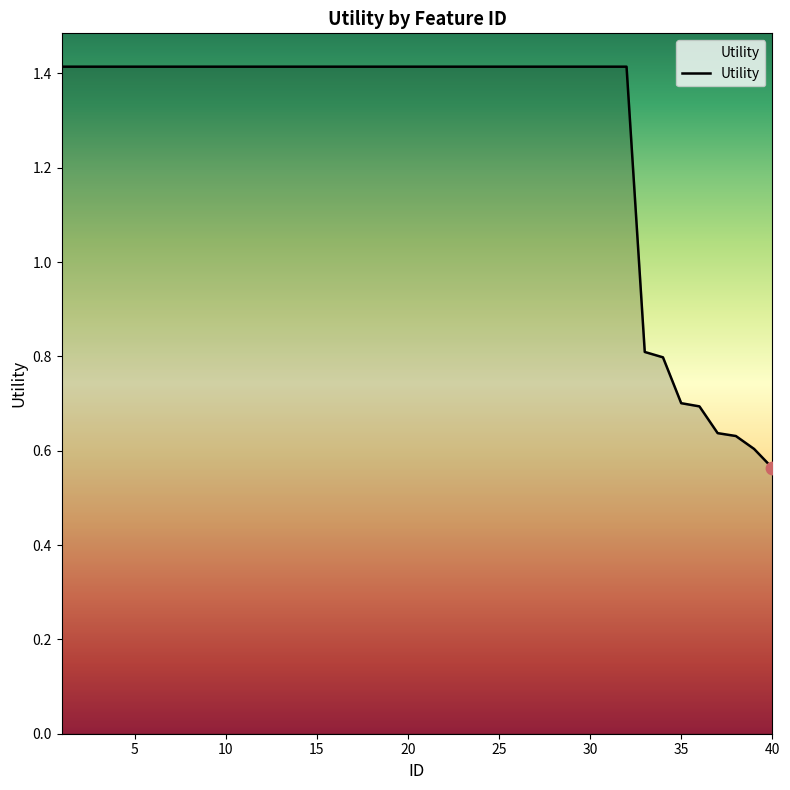

Which has a higher value, 20 or 25?

20